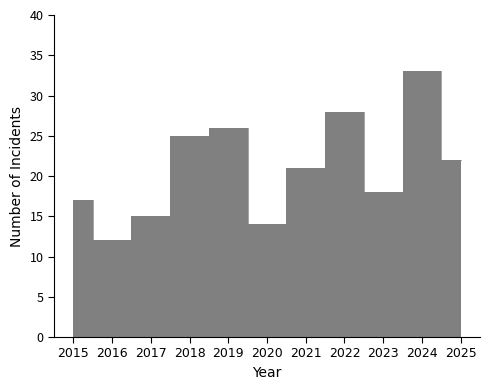

What is the value of the Total point at the 7th from the left?

21